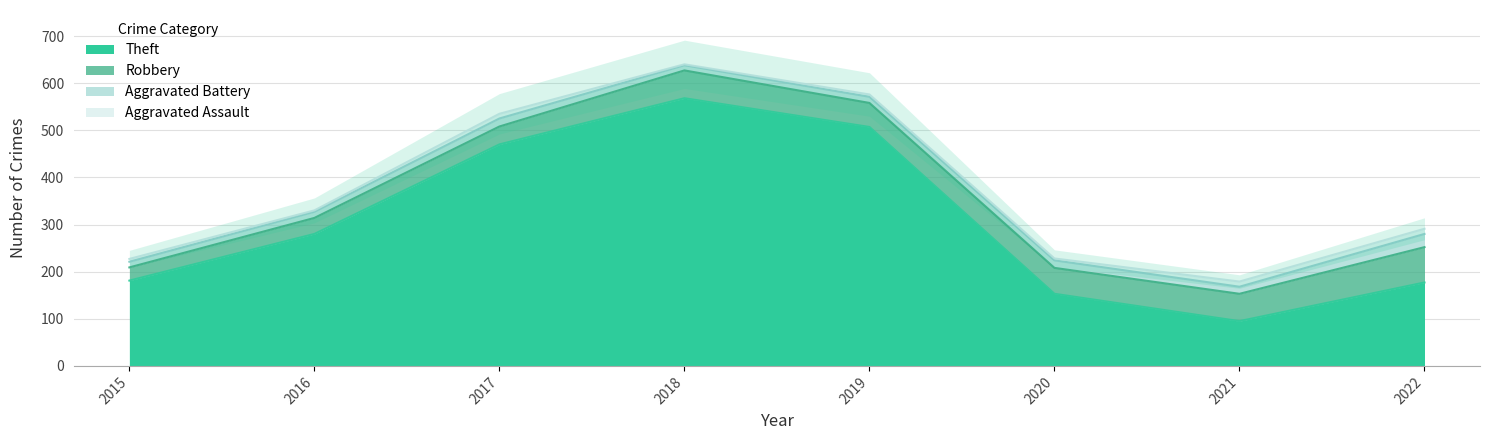

What is the maximum value for Theft?

568